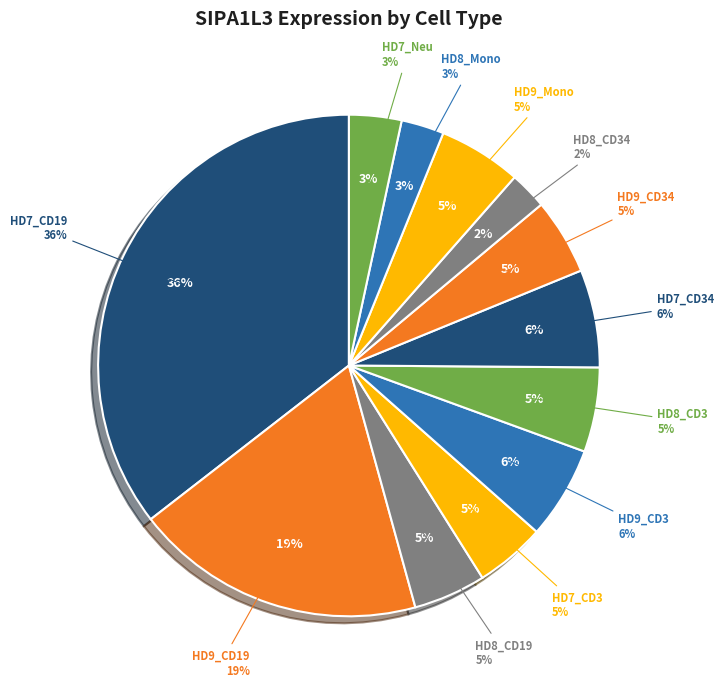

Between HD7_CD3 and HD9_CD3, which is larger?

HD9_CD3